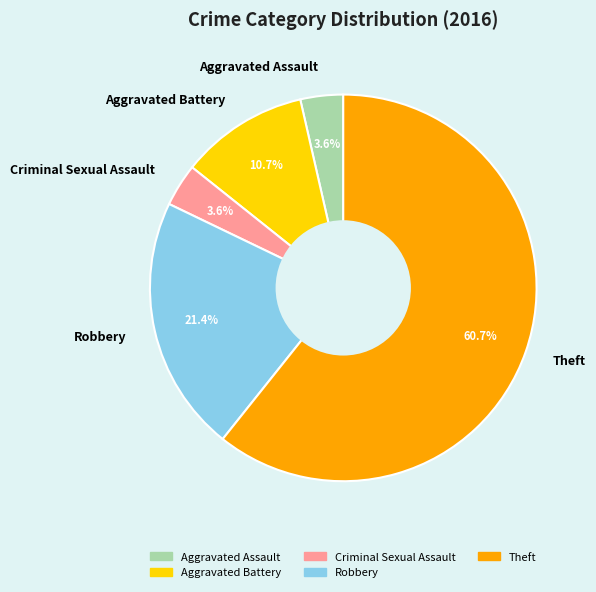

Which category has the biggest portion of the pie?

Theft